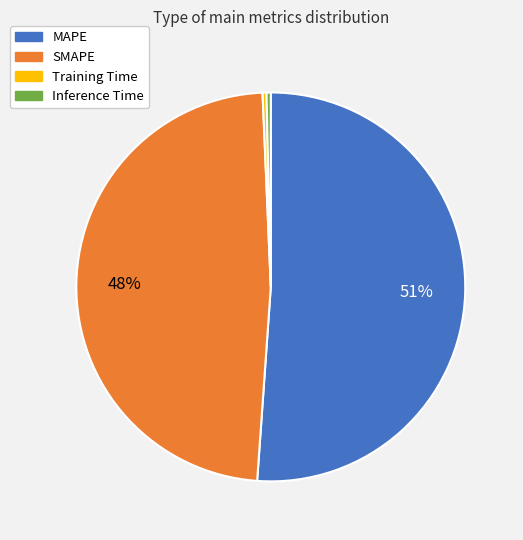

The MAPE slice represents 57% of the pie. True or false?

False